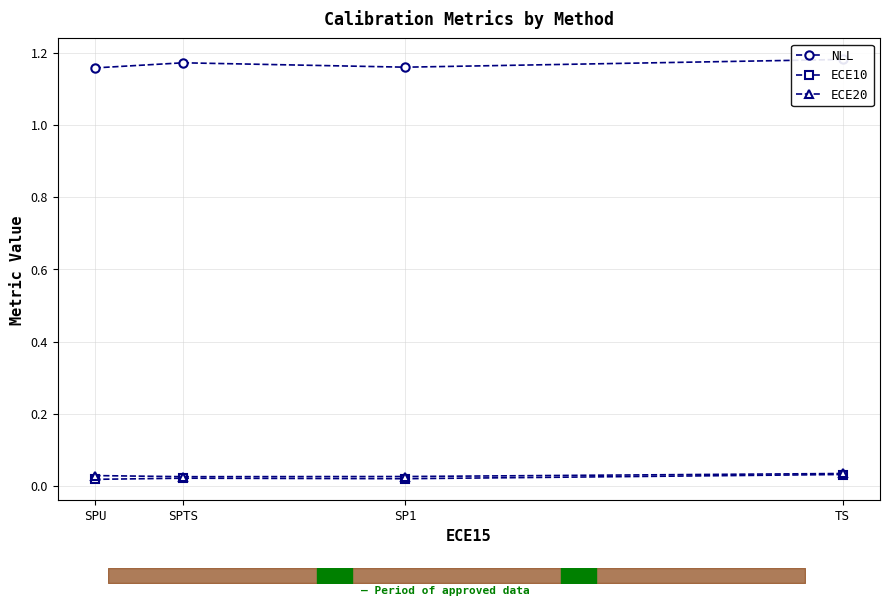

Which category has the highest value in the ECE10 series?

TS